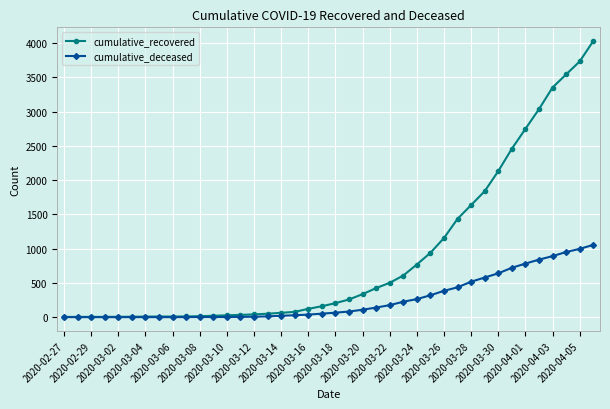

What is the maximum value for cumulative_deceased?

1054